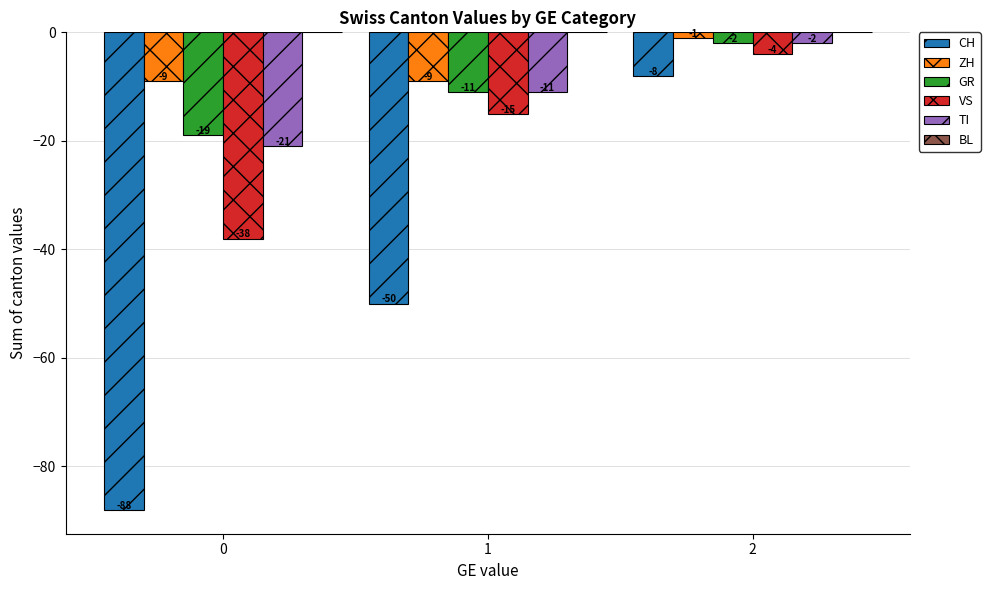

What is the spread (max minus min) of values at 2?

7